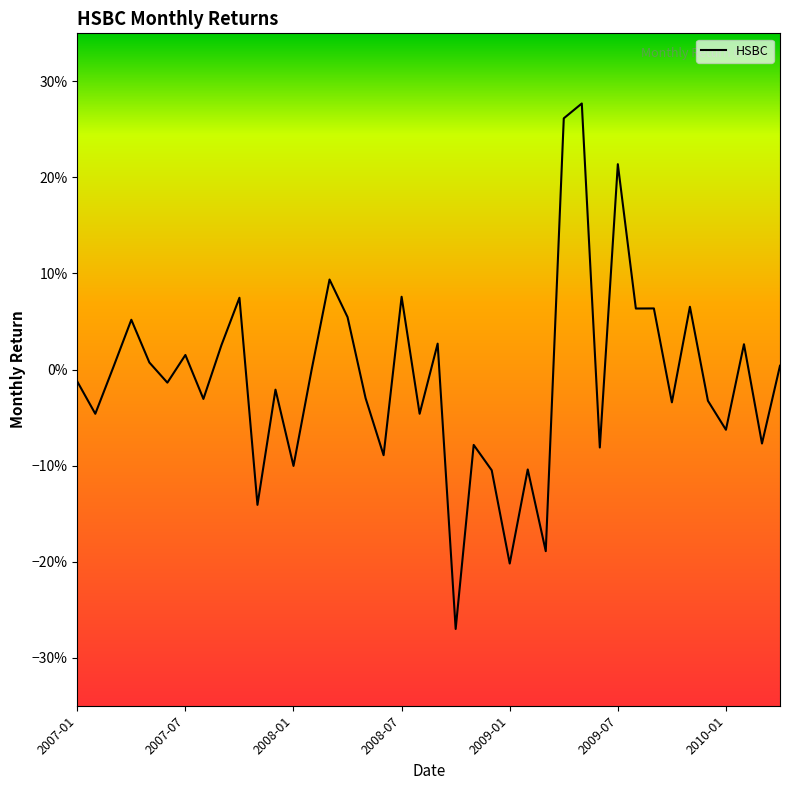

What is the label of the 10th point from the left?

2007-10